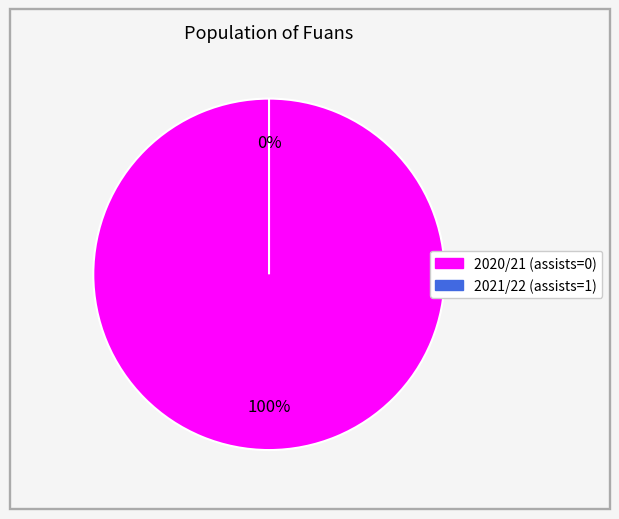

True or false: 2021/22 (assists=1) accounts for 0% of the total.

True